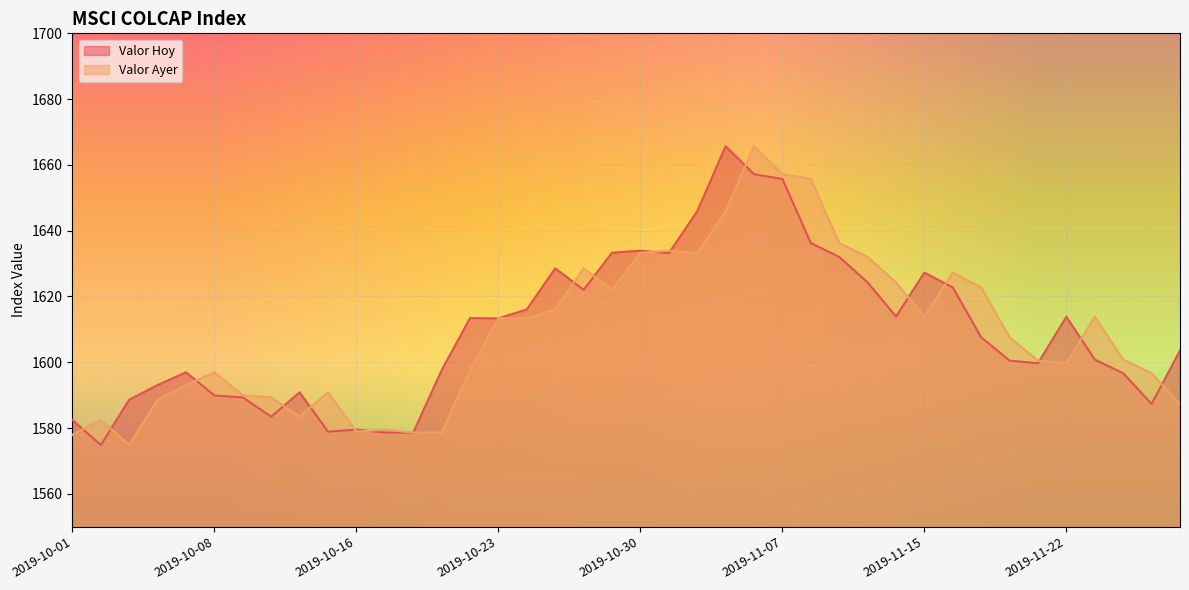

At how many categories does at least one series exceed 1654?

4